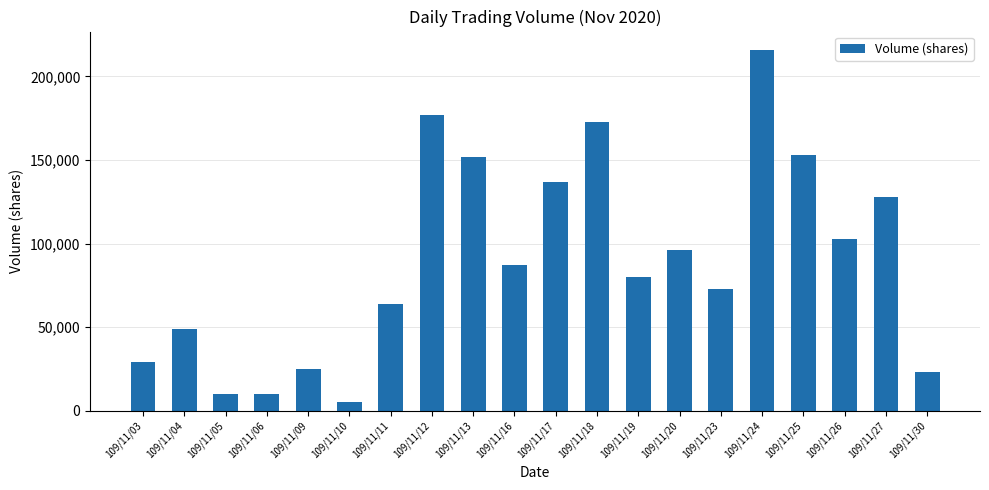

At which category does the chart reach its peak across all series?

109/11/24